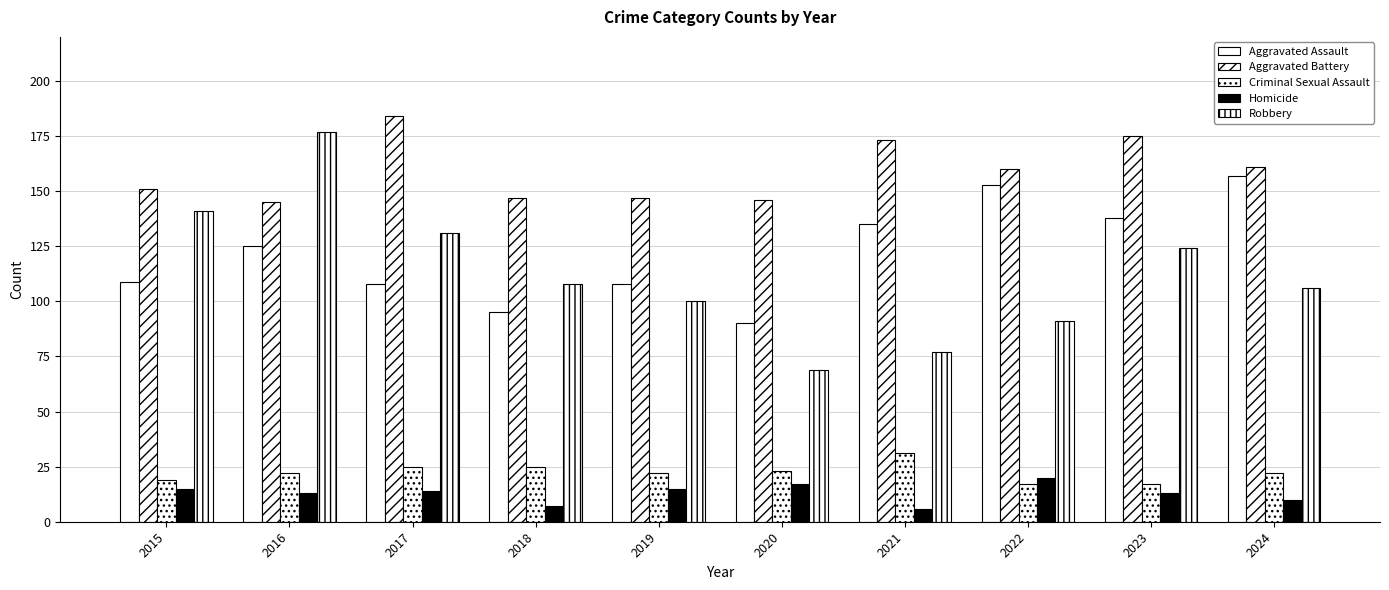

How many groups of bars are there?

10